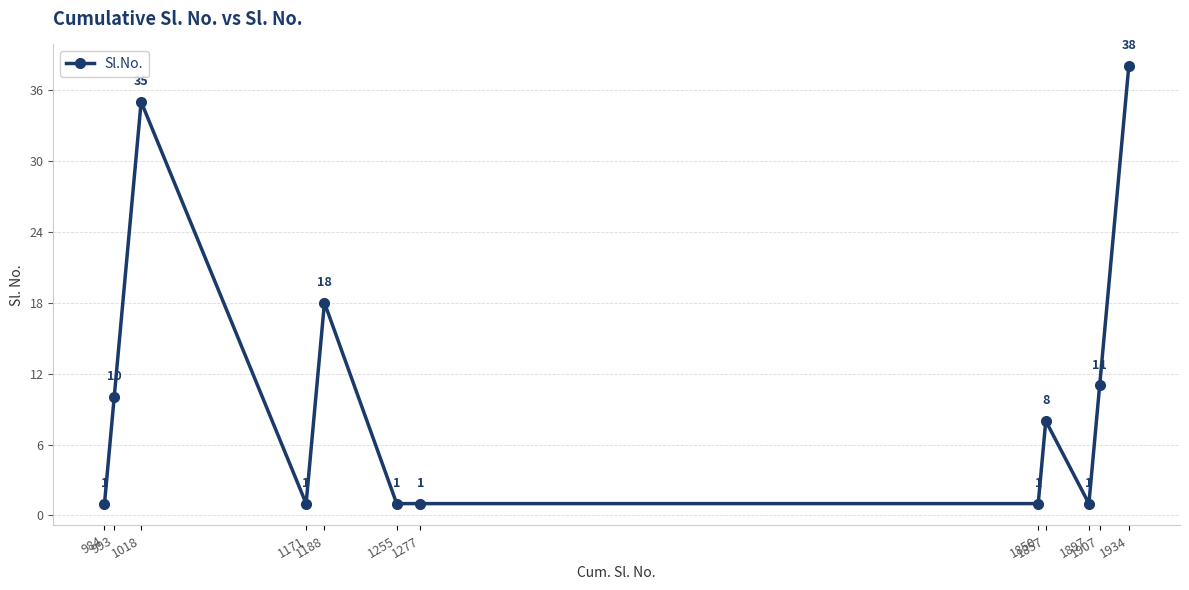

True or false: the data has more than 1 interior local peaks.

True